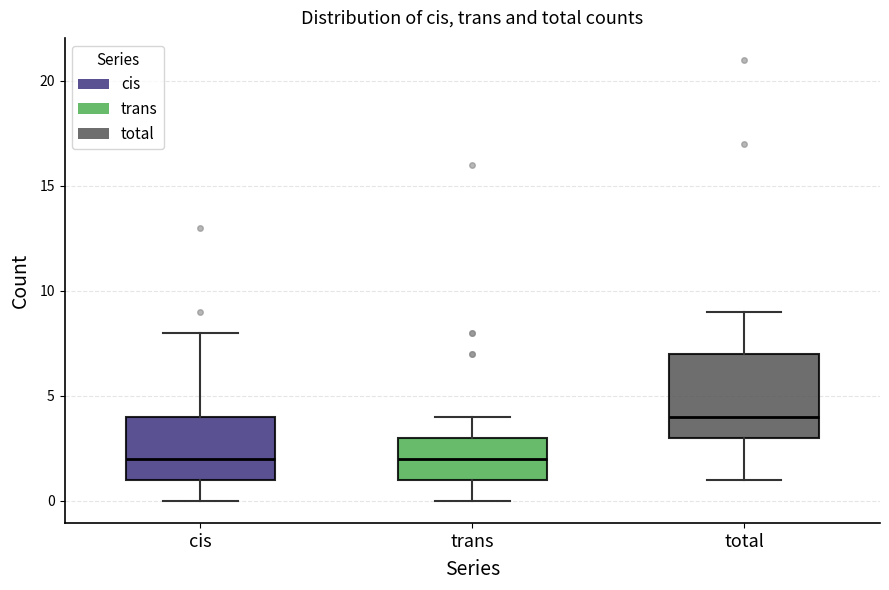

Where does the upper whisker of the box for total end on the y-axis? The values are not printed on the chart, so give them approximately, as read against the axis.

9